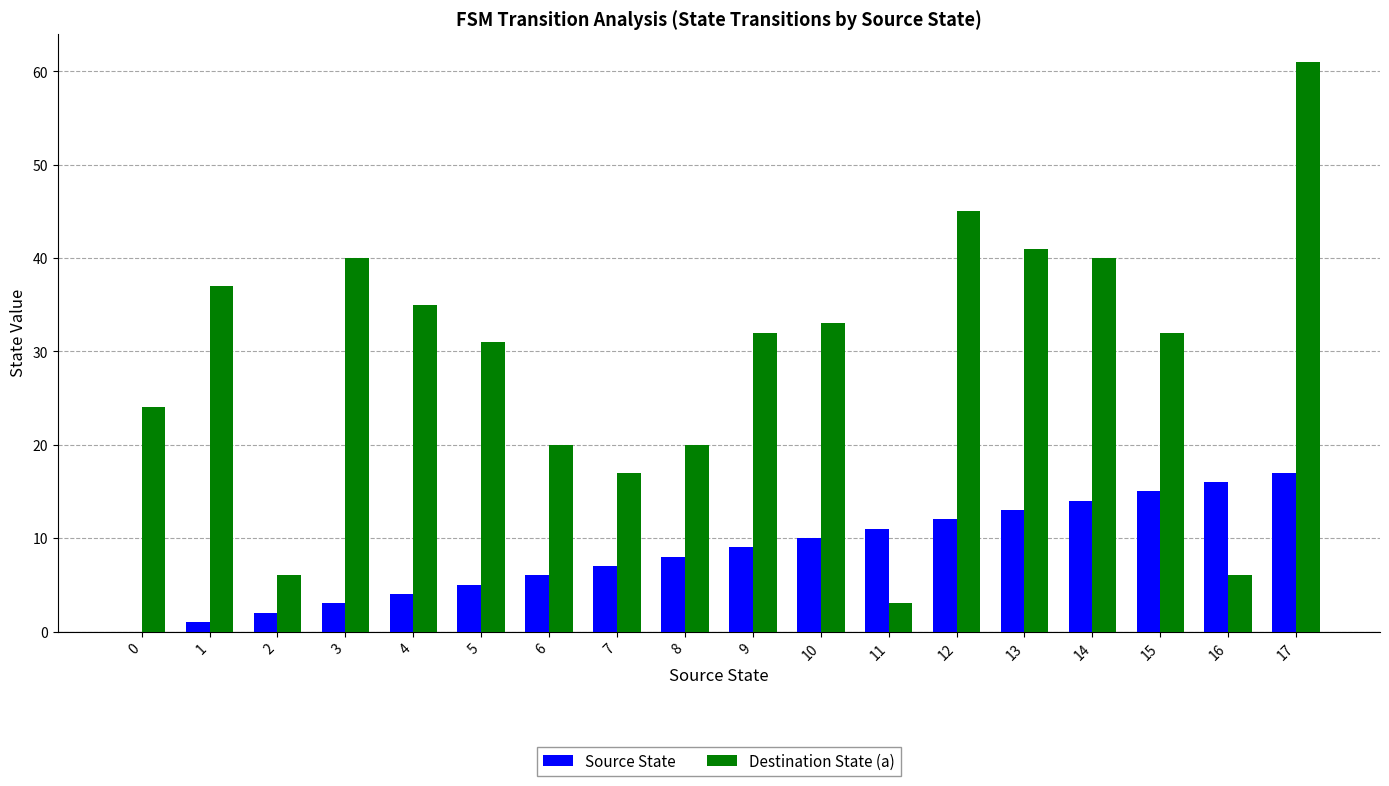

How many groups of bars are there?

18